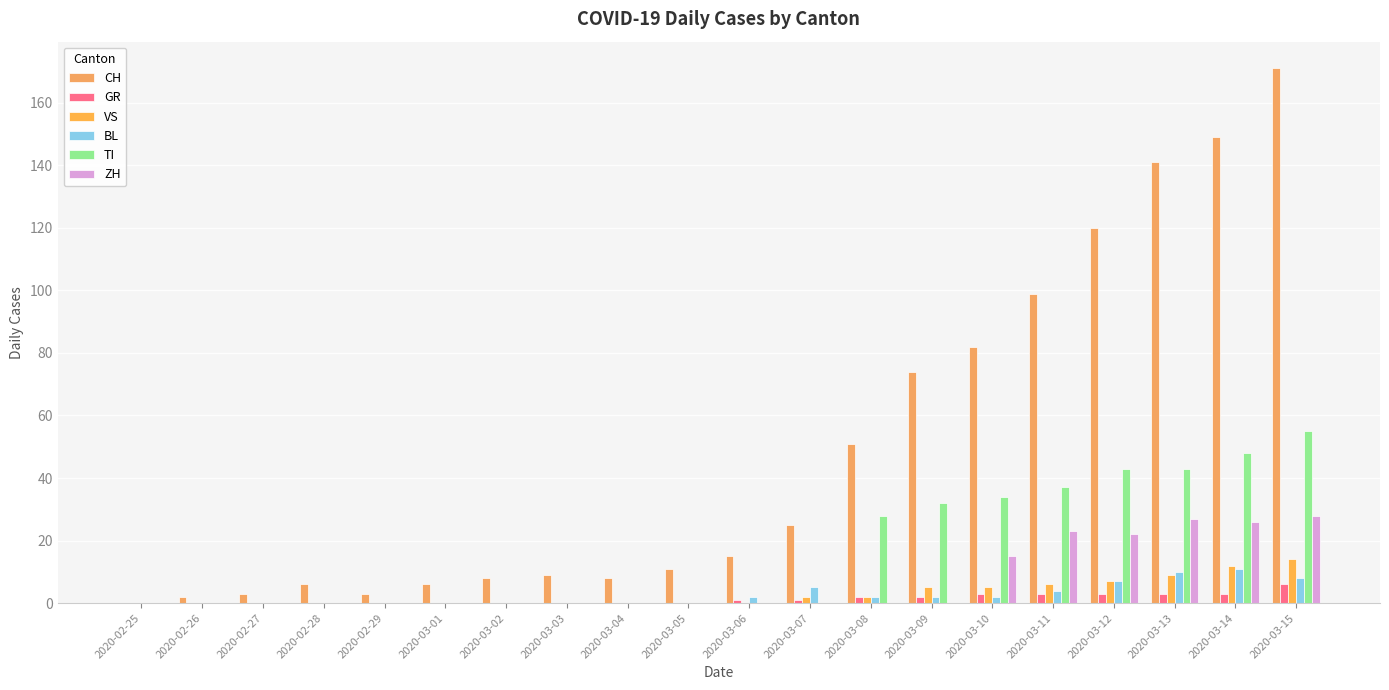

Reading left to right, extract all data points from this chart.

CH: 0	2	3	6	3	6	8	9	8	11	15	25	51	74	82	99	120	141	149	171
GR: 0	0	0	0	0	0	0	0	0	0	1	1	2	2	3	3	3	3	3	6
VS: 0	0	0	0	0	0	0	0	0	0	0	2	2	5	5	6	7	9	12	14
BL: 0	0	0	0	0	0	0	0	0	0	2	5	2	2	2	4	7	10	11	8
TI: 0	0	0	0	0	0	0	0	0	0	0	0	28	32	34	37	43	43	48	55
ZH: 0	0	0	0	0	0	0	0	0	0	0	0	0	0	15	23	22	27	26	28